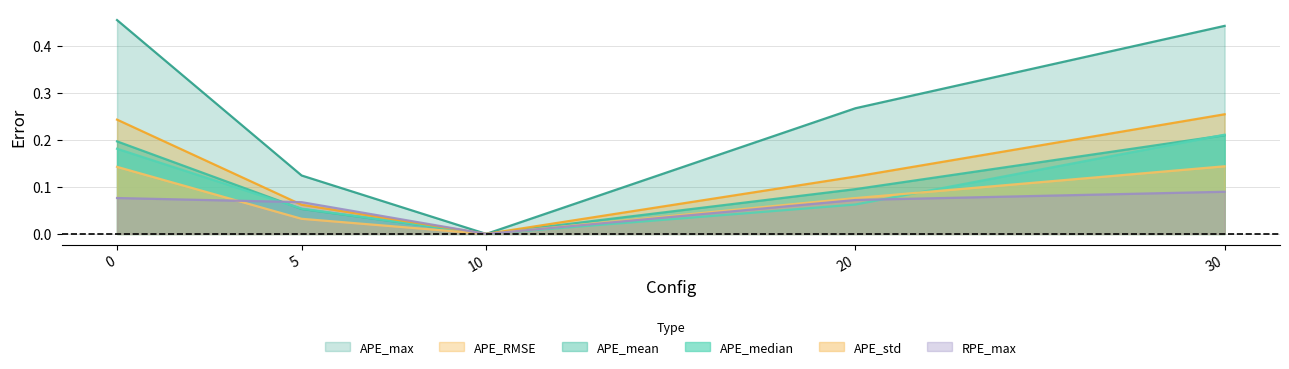

Reading left to right, list all the values displayed in this chart.

APE_max: 0.5	0.1	0.0	0.3	0.4
APE_mean: 0.2	0.1	0.0	0.1	0.2
APE_median: 0.2	0.1	0.0	0.1	0.2
APE_RMSE: 0.2	0.1	0.0	0.1	0.3
APE_std: 0.1	0.0	0.0	0.1	0.1
RPE_max: 0.1	0.1	0.0	0.1	0.1